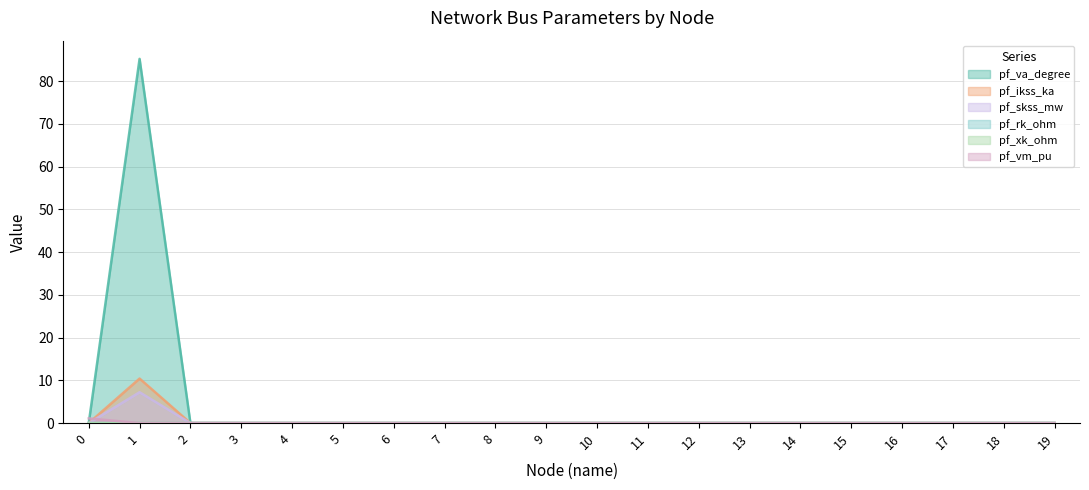

What are all the series names shown in the legend?

pf_va_degree, pf_ikss_ka, pf_skss_mw, pf_rk_ohm, pf_xk_ohm, pf_vm_pu